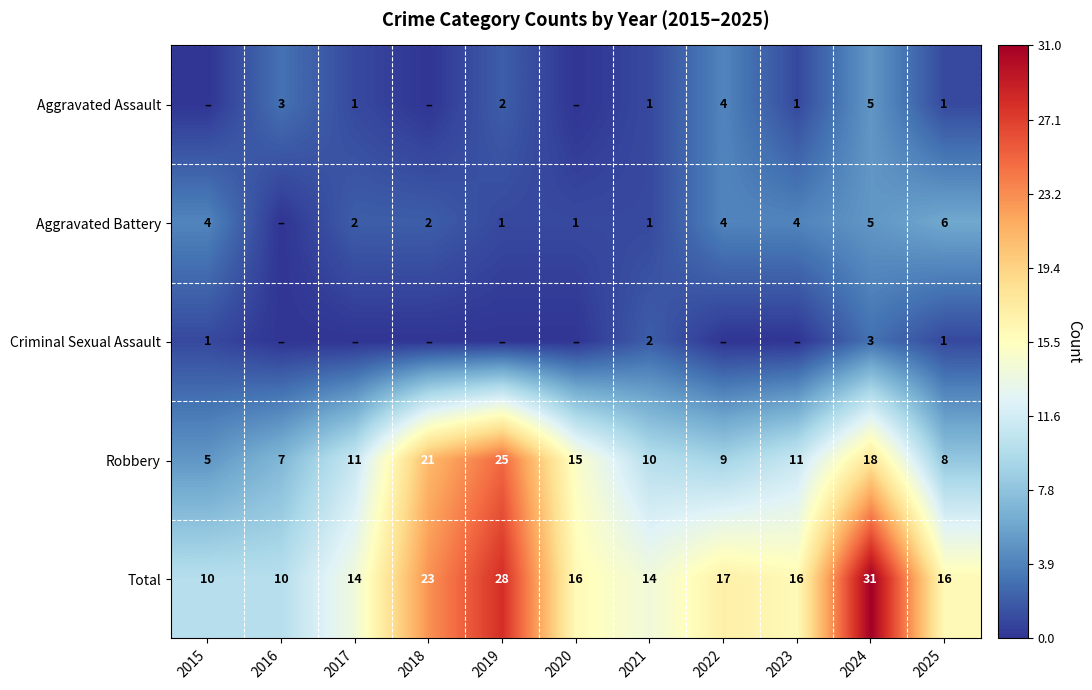

At which category is the sum across all series the highest?

2024